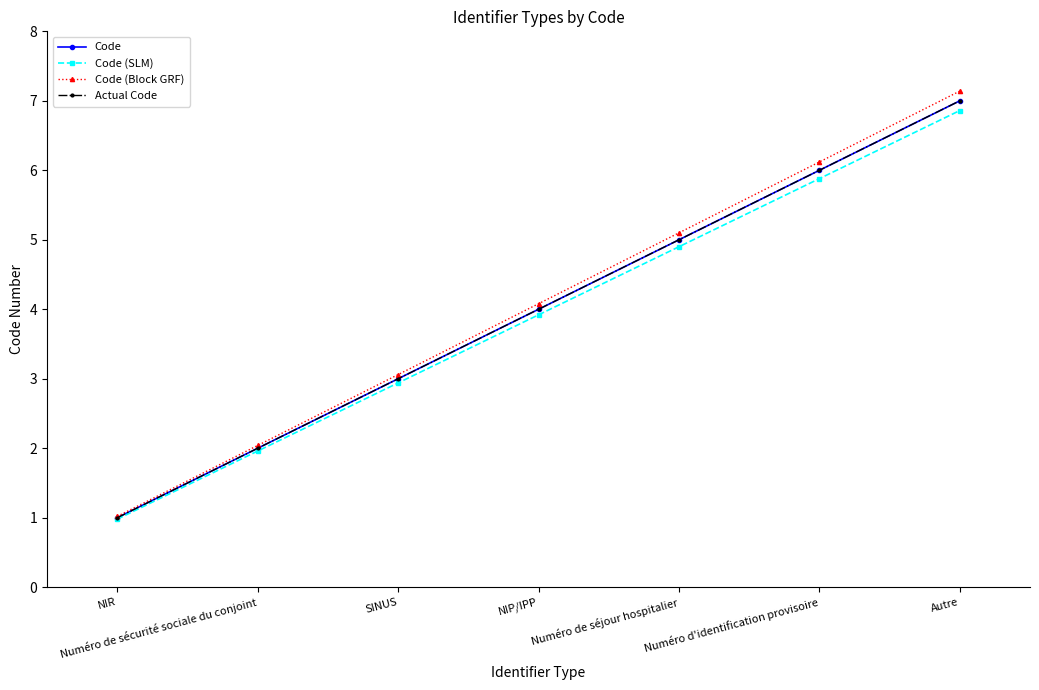

What is the total value across all series at Autre?

28.0